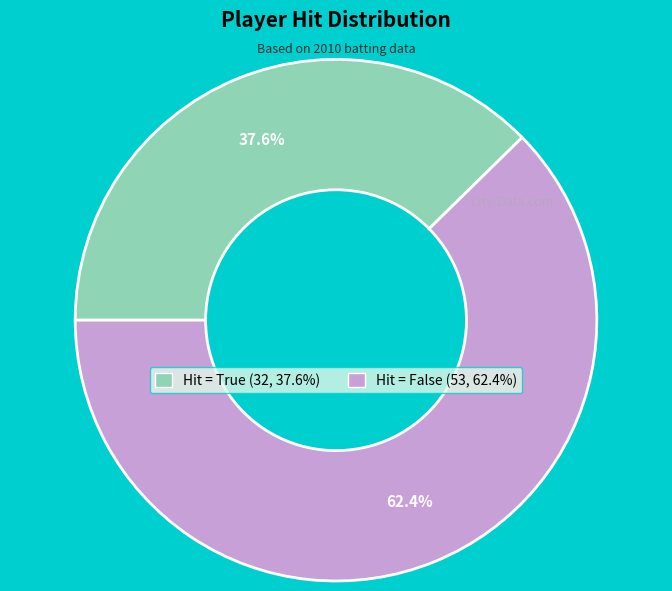

Count the number of slices in the pie.

2